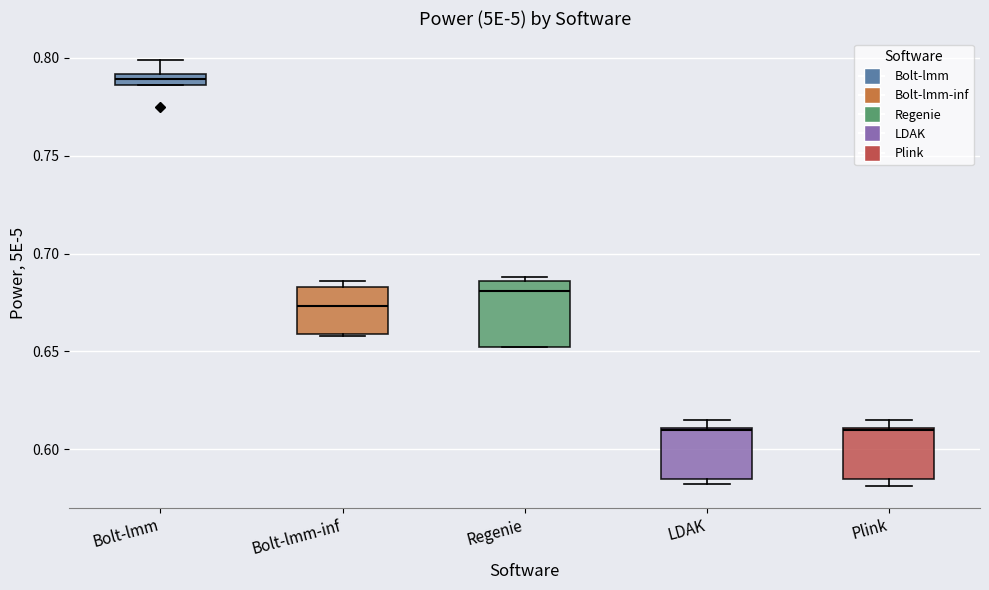

Comparing the boxes themselves (not the whiskers), which one is the tallest?

Regenie